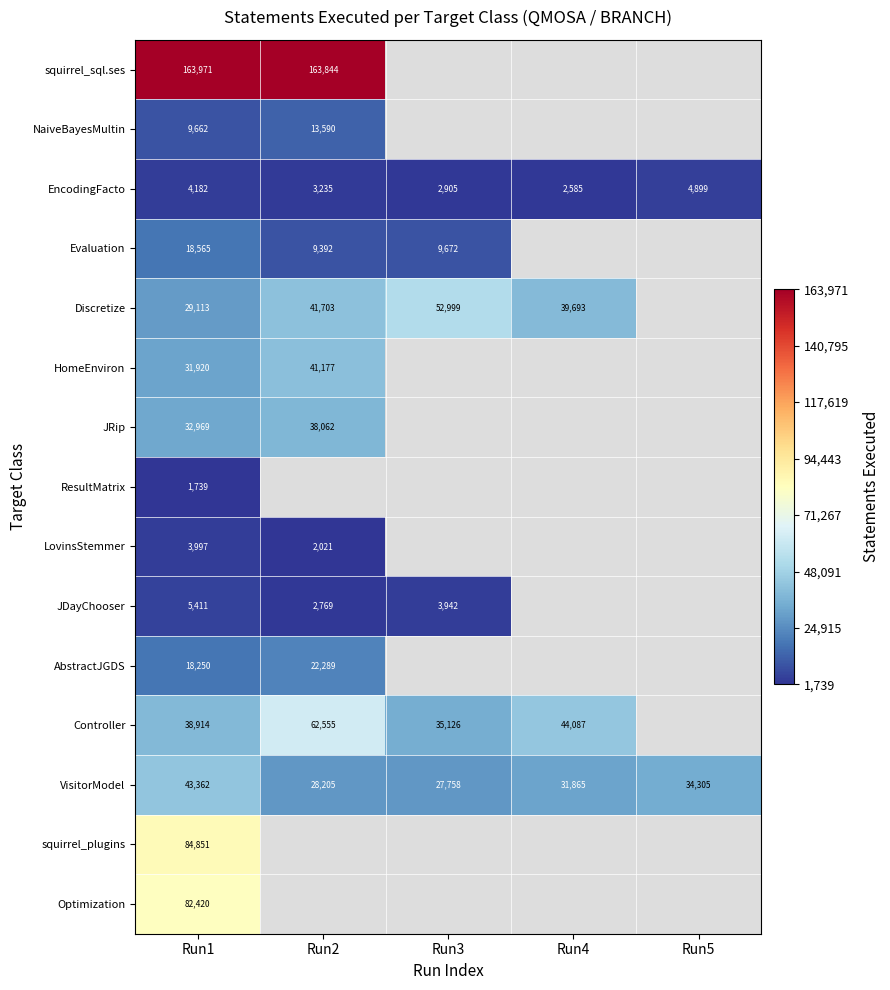

Is it true that Optimization equals 82420 at Run1?

True